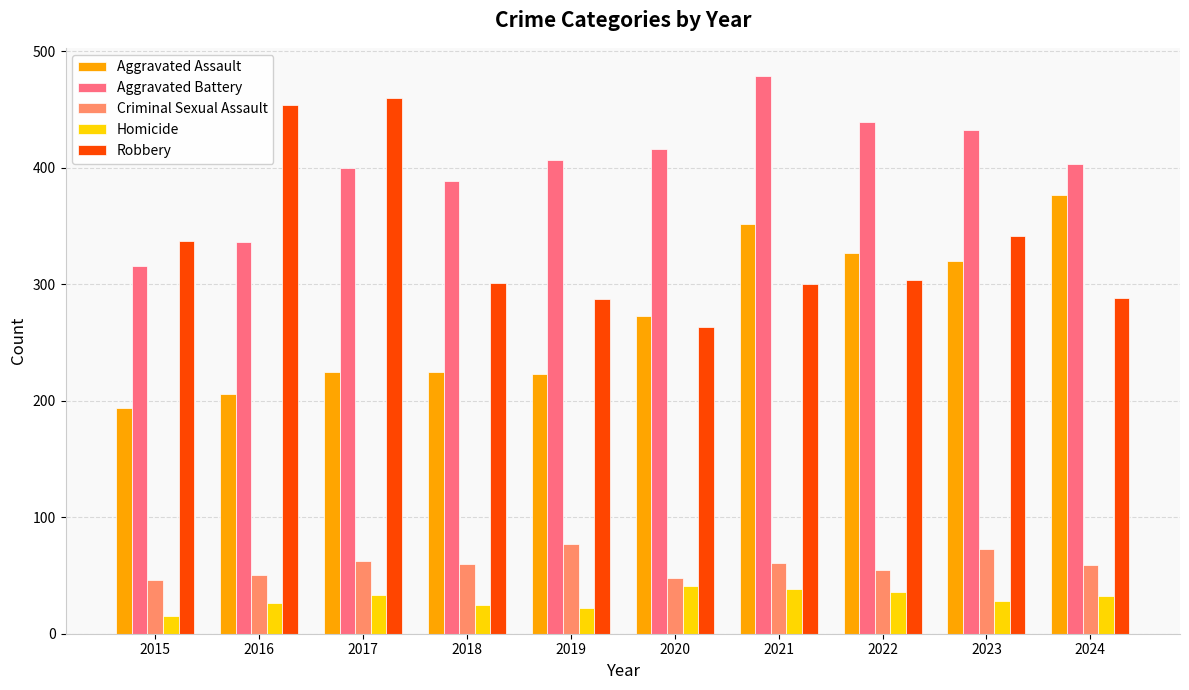

Are the bars grouped side by side (vs. stacked)?

Yes